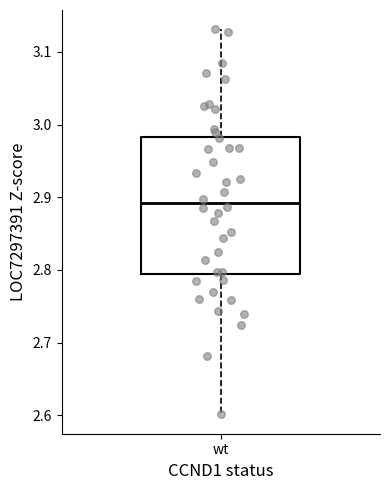

Transcribe this box plot: give where the median line is, the range the box spans, and where the two whiskers end, as read against the y-axis. The values are not printed on the chart, so give them approximately, as read against the axis.

median 2.89, box 2.79 to 2.98, whiskers 2.60 to 3.13